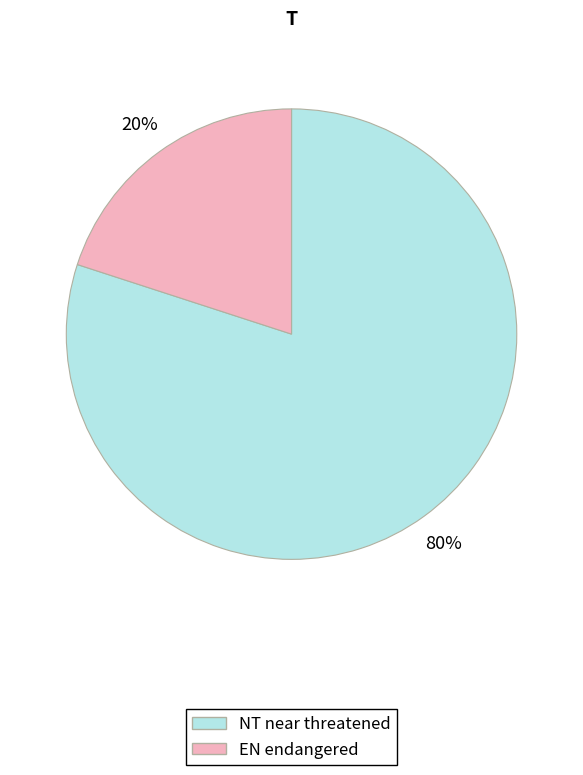

Does any single category account for the majority?

Yes